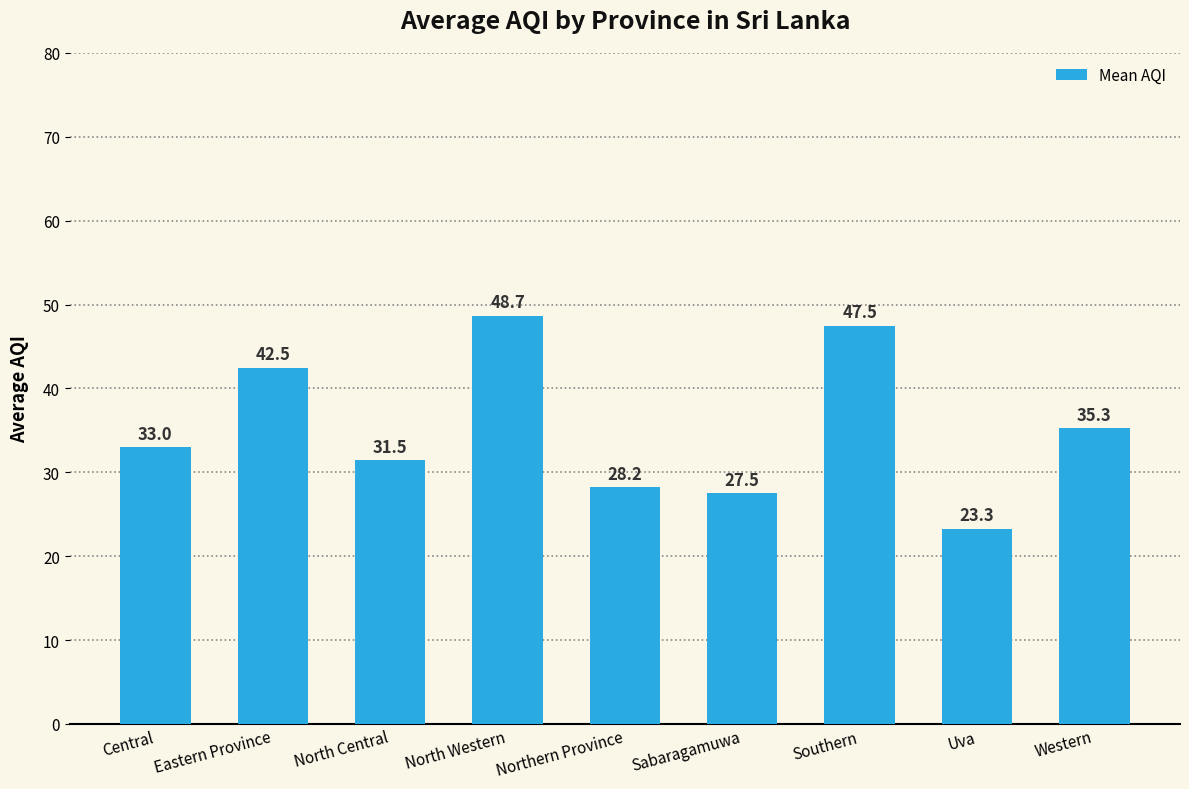

How many series are shown in this chart?

1